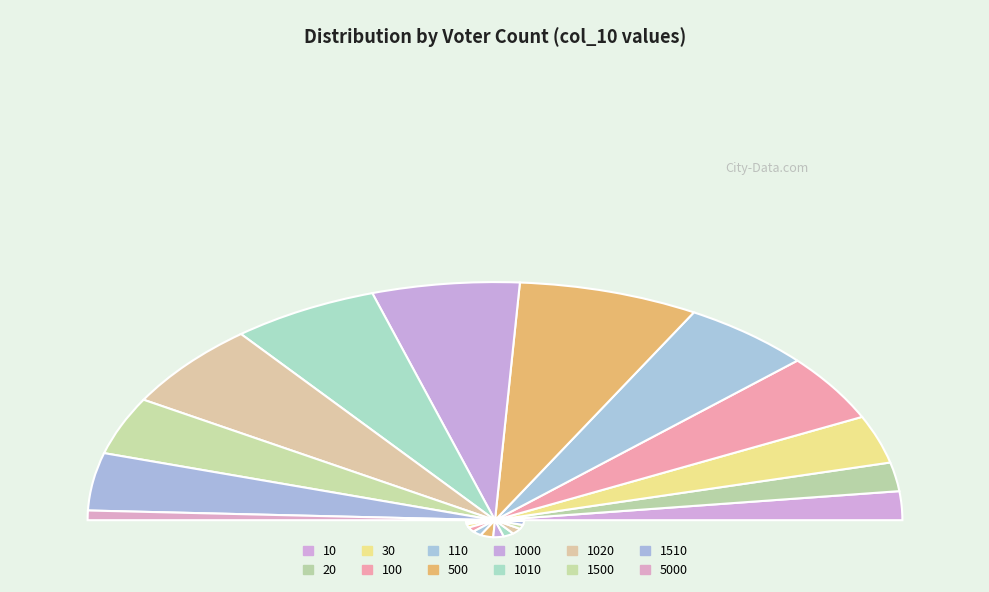

To the nearest percent, what is the average slice percentage?

8%